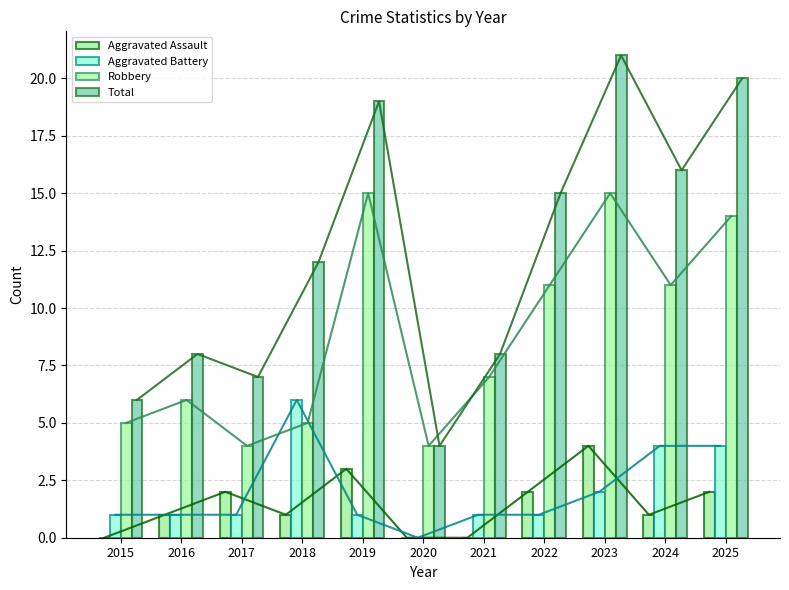

What is the value of the Aggravated Battery bar at the 10th from the left?

4